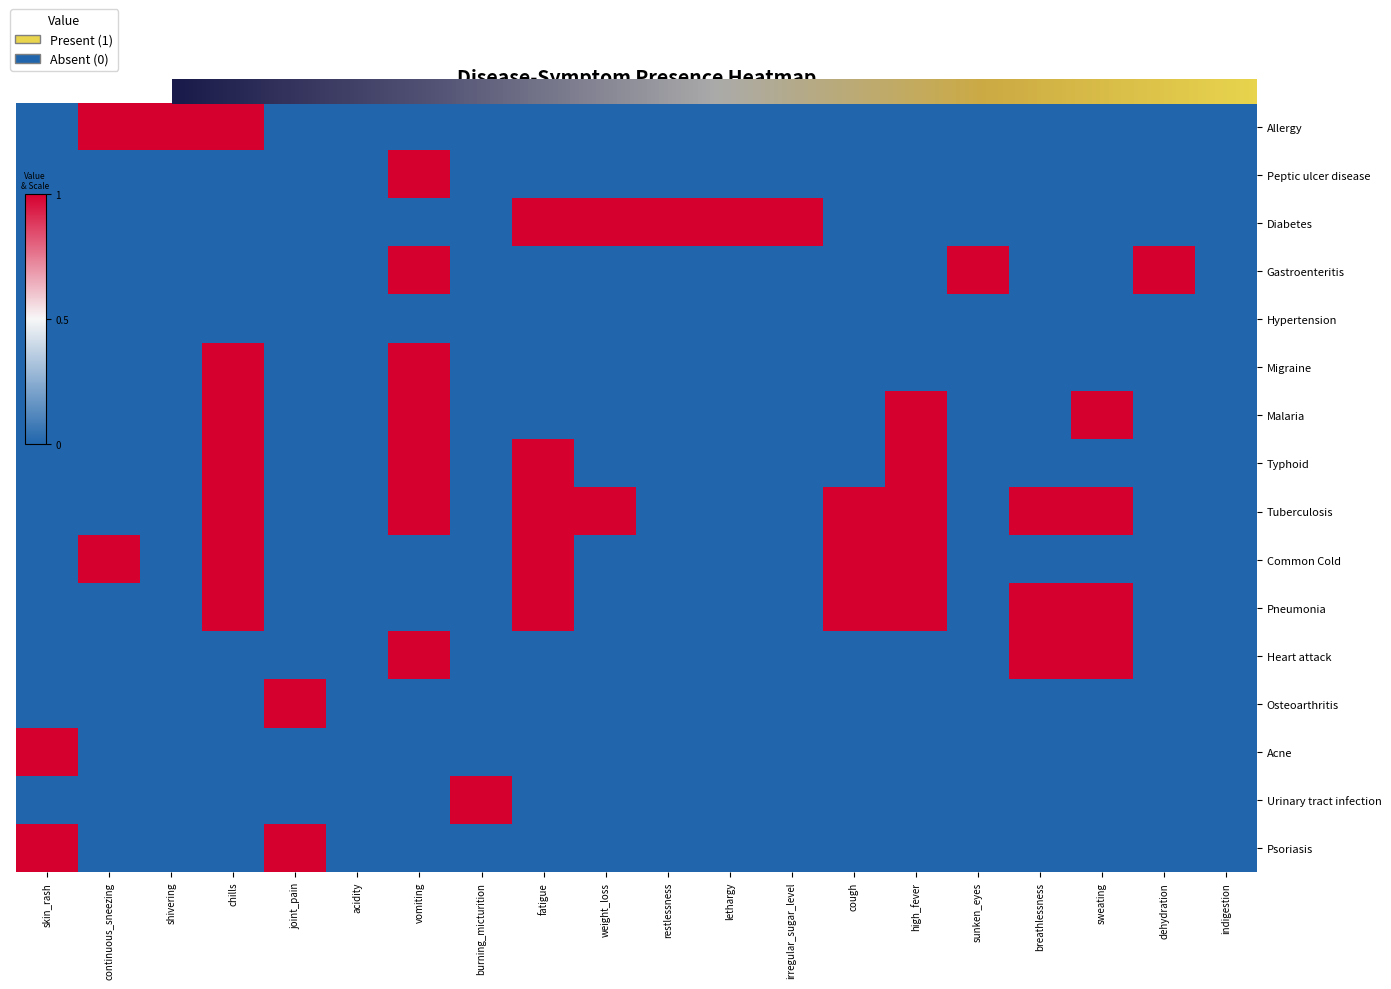

What is the difference between the highest and lowest values at irregular_sugar_level?

1